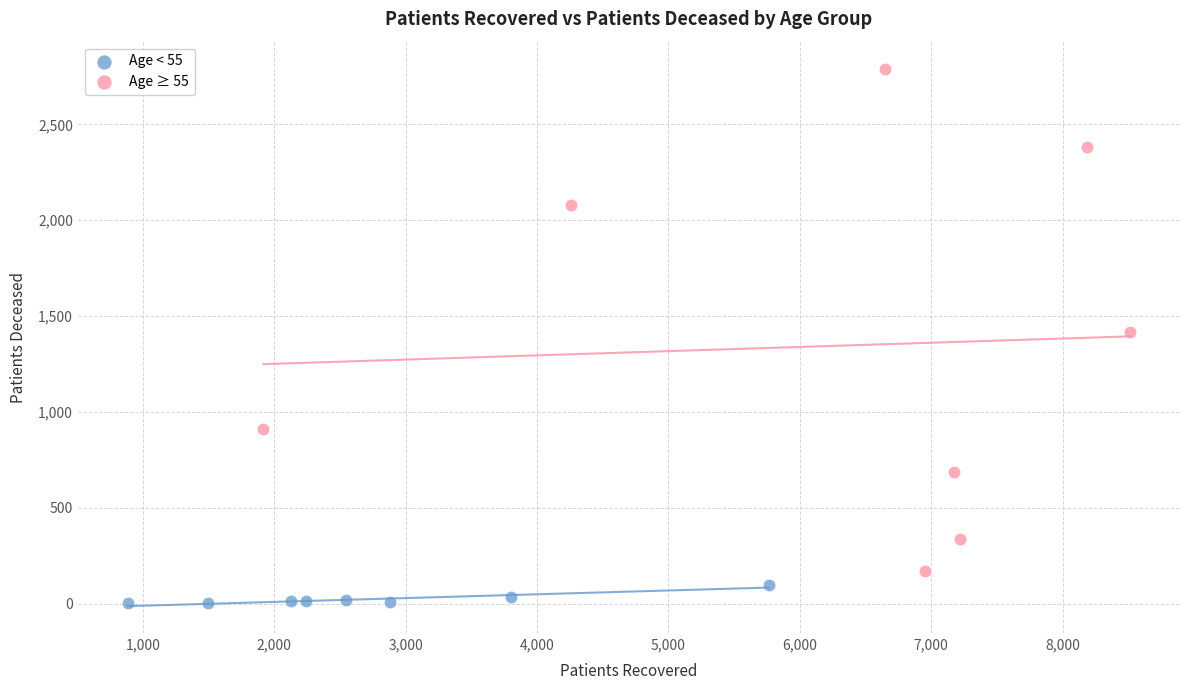

Which series has the widest spread of Y values?

Age ≥ 55